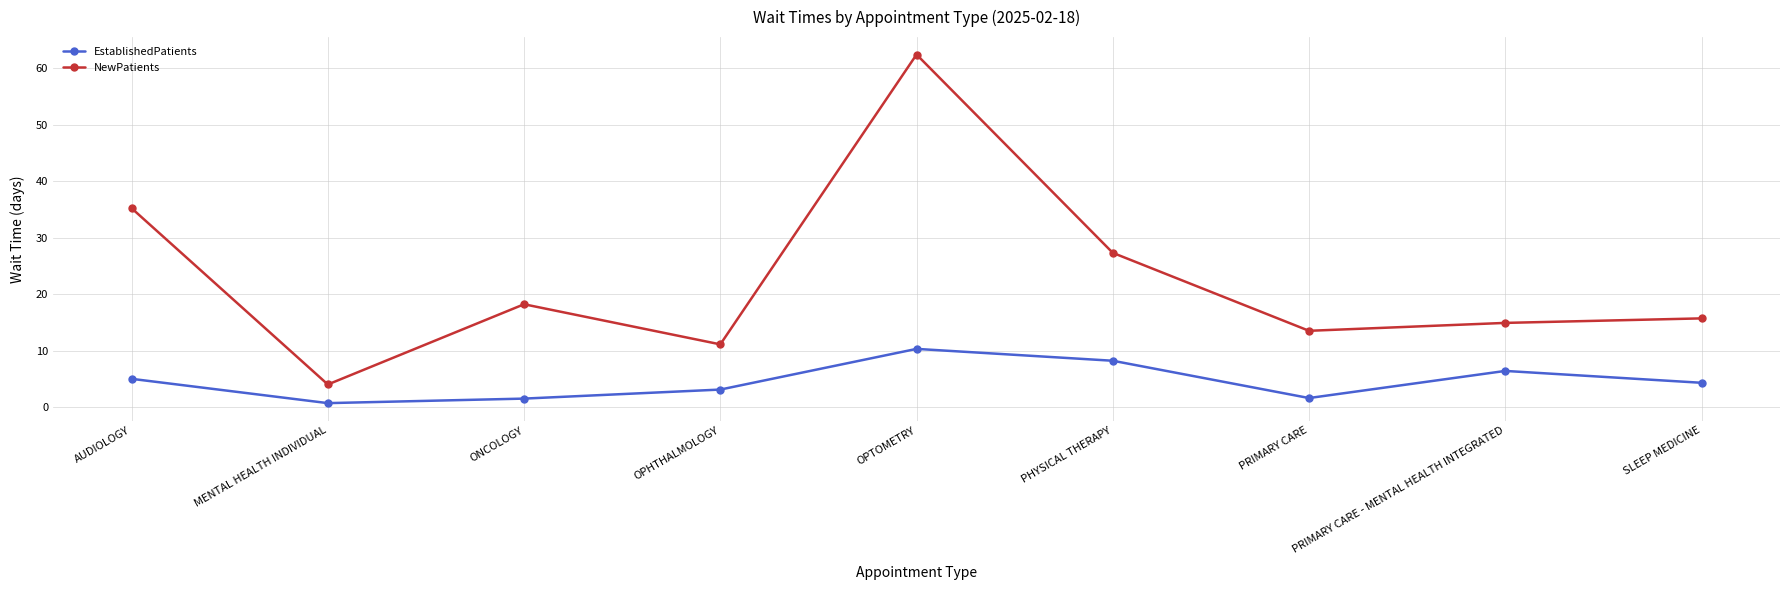

What is the lowest value of the EstablishedPatients series?

0.7